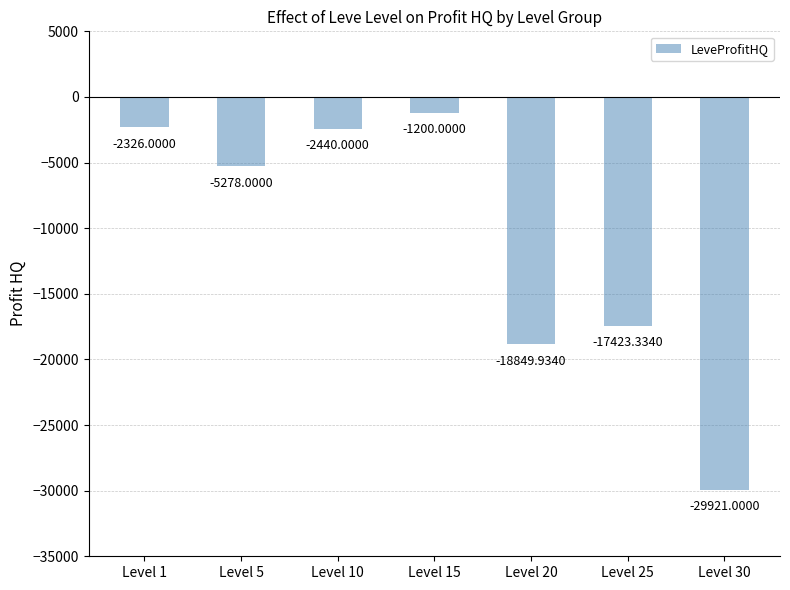

How many values exceed -5278?

3